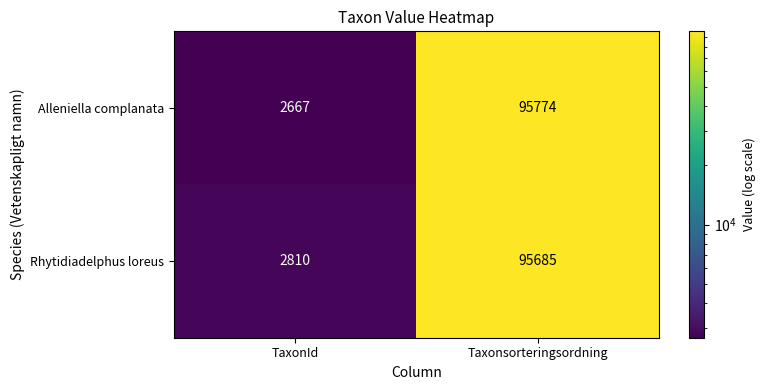

The value of Alleniella complanata at Taxonsorteringsordning is 51765. True or false?

False